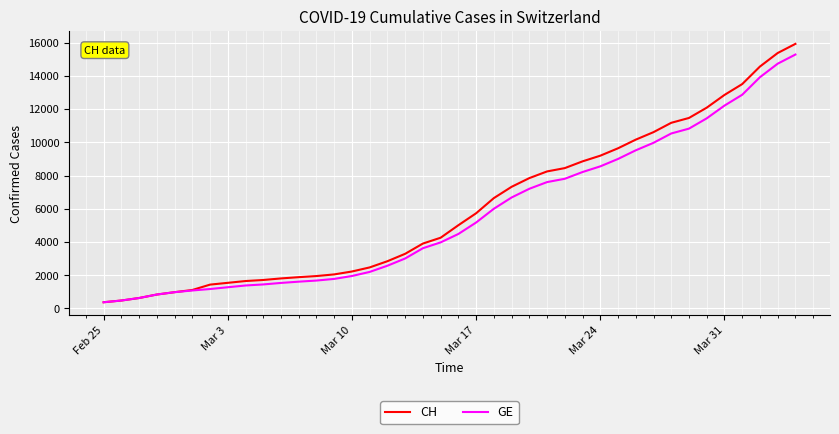

What is the minimum value for CH?

375